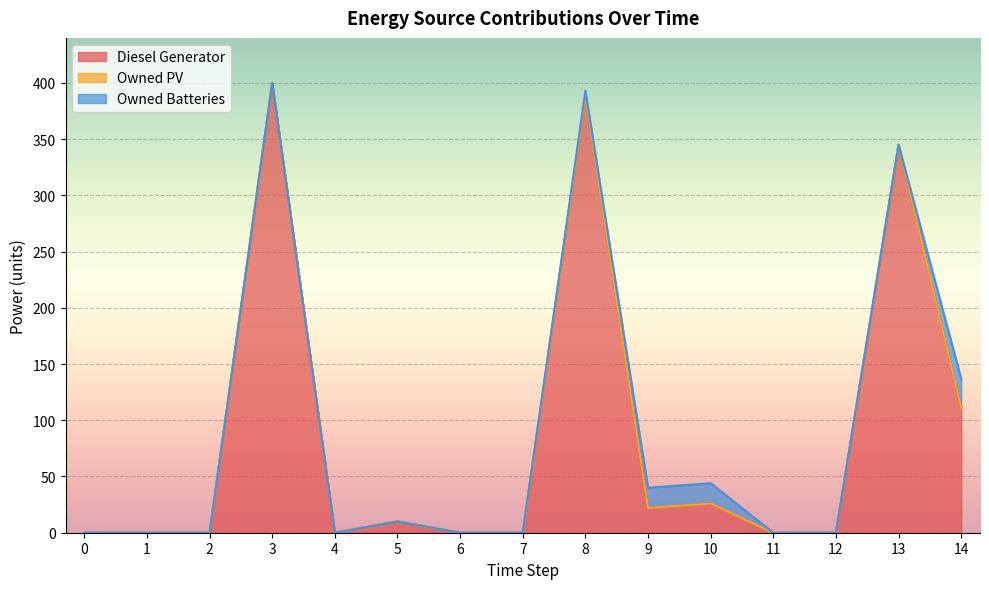

Is it true that Diesel Generator equals 0.0 at 7?

True